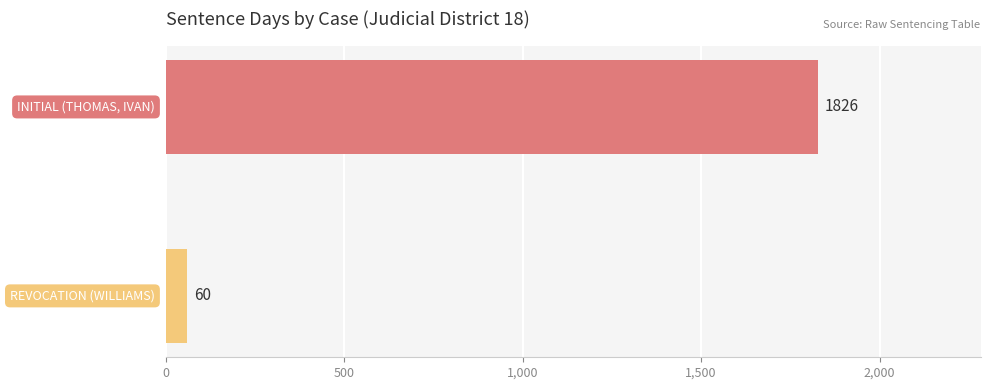

What is the maximum value shown in the chart?

1826